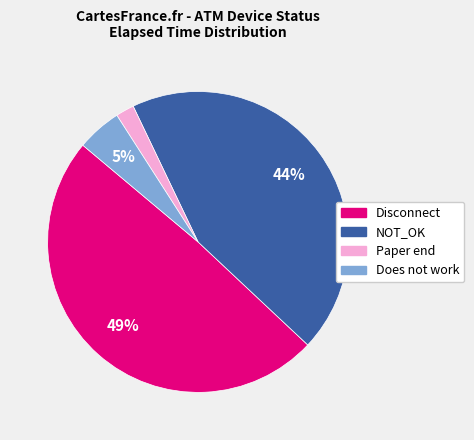

Is there a majority slice in this chart?

No